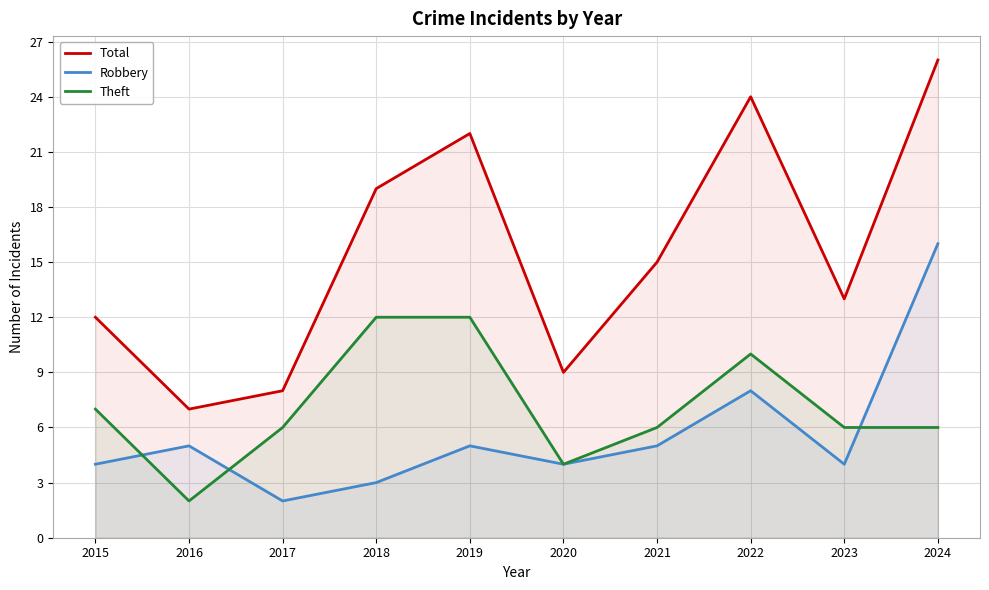

True or false: Robbery has more than 1 points higher than both neighbors.

True